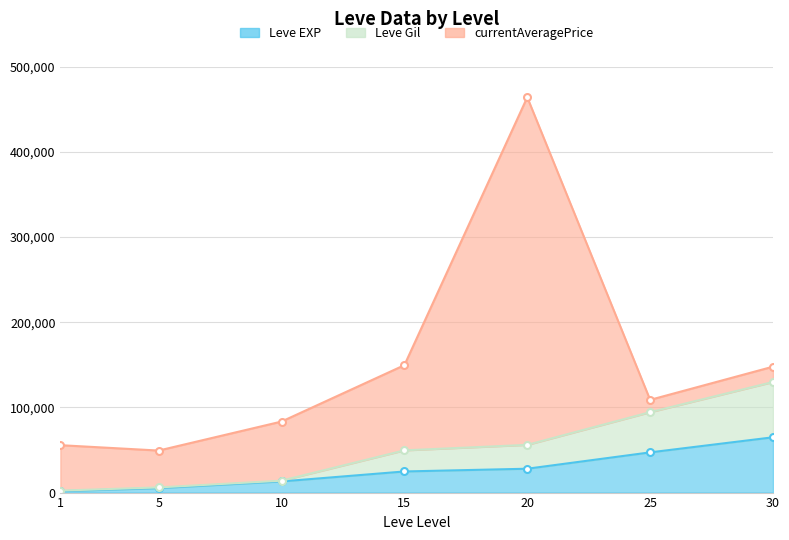

What is the sum of the Leve EXP values at 20 and 5?

33230